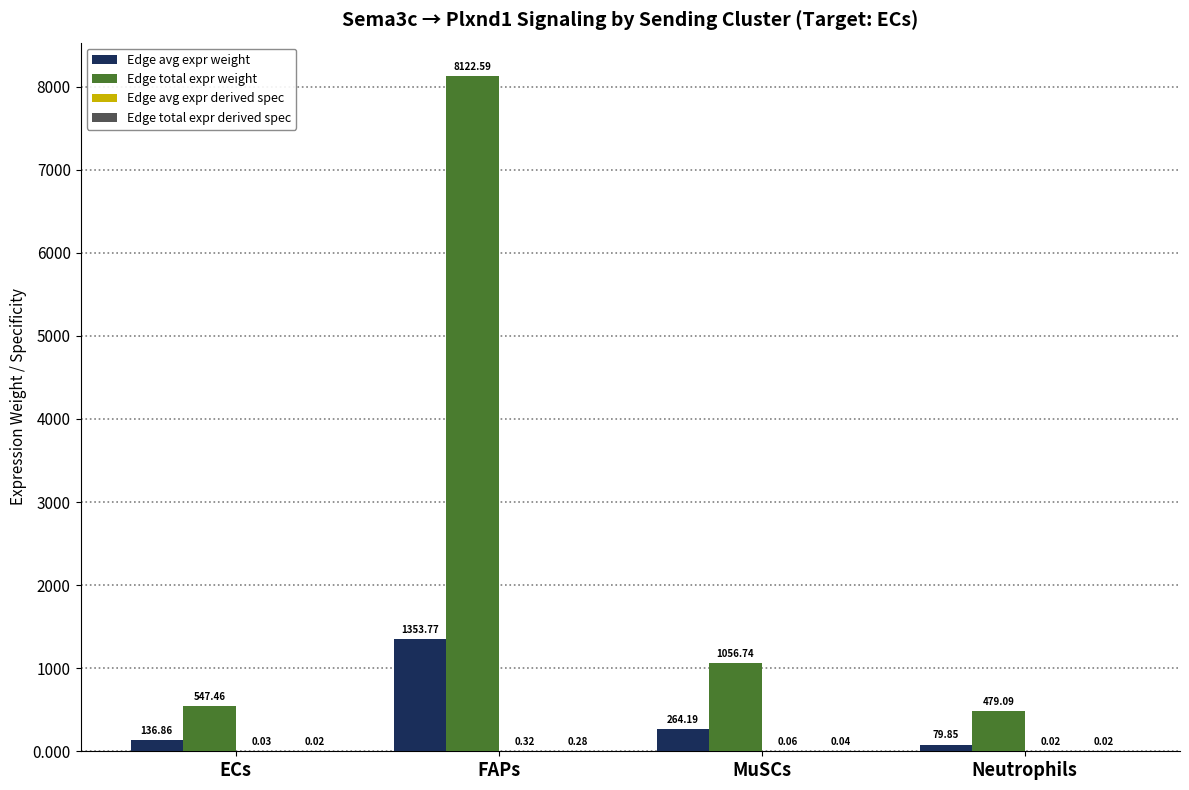

At which category is the sum across all series the highest?

FAPs